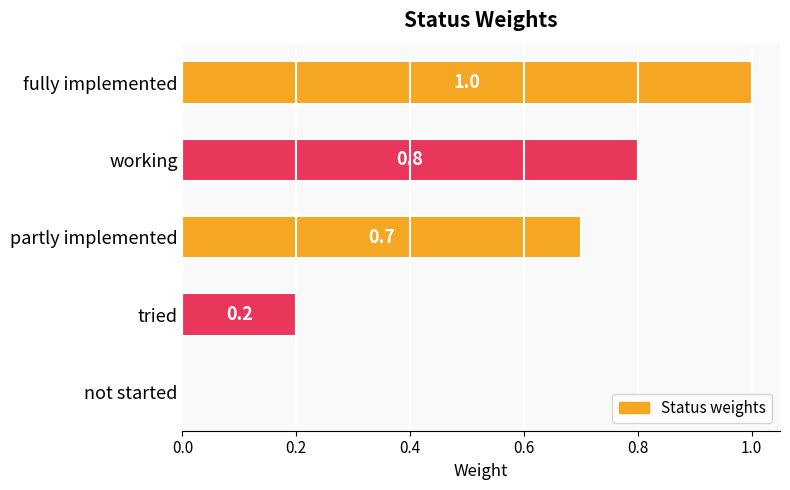

How many values are between 0 and 1?

5